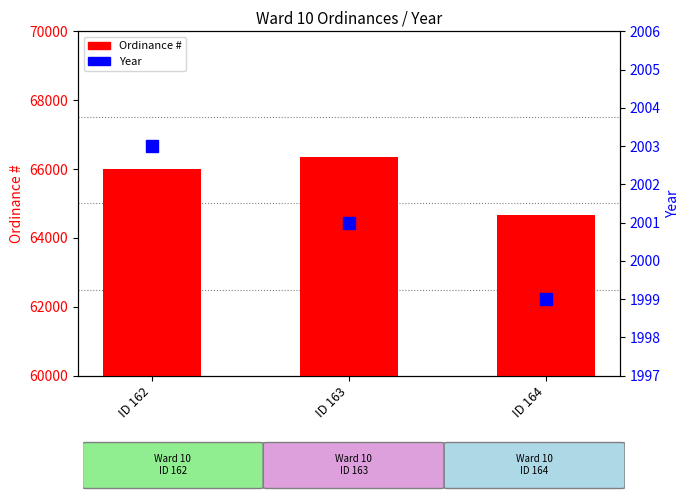

How many values in the Ordinance series are below 66015?

1